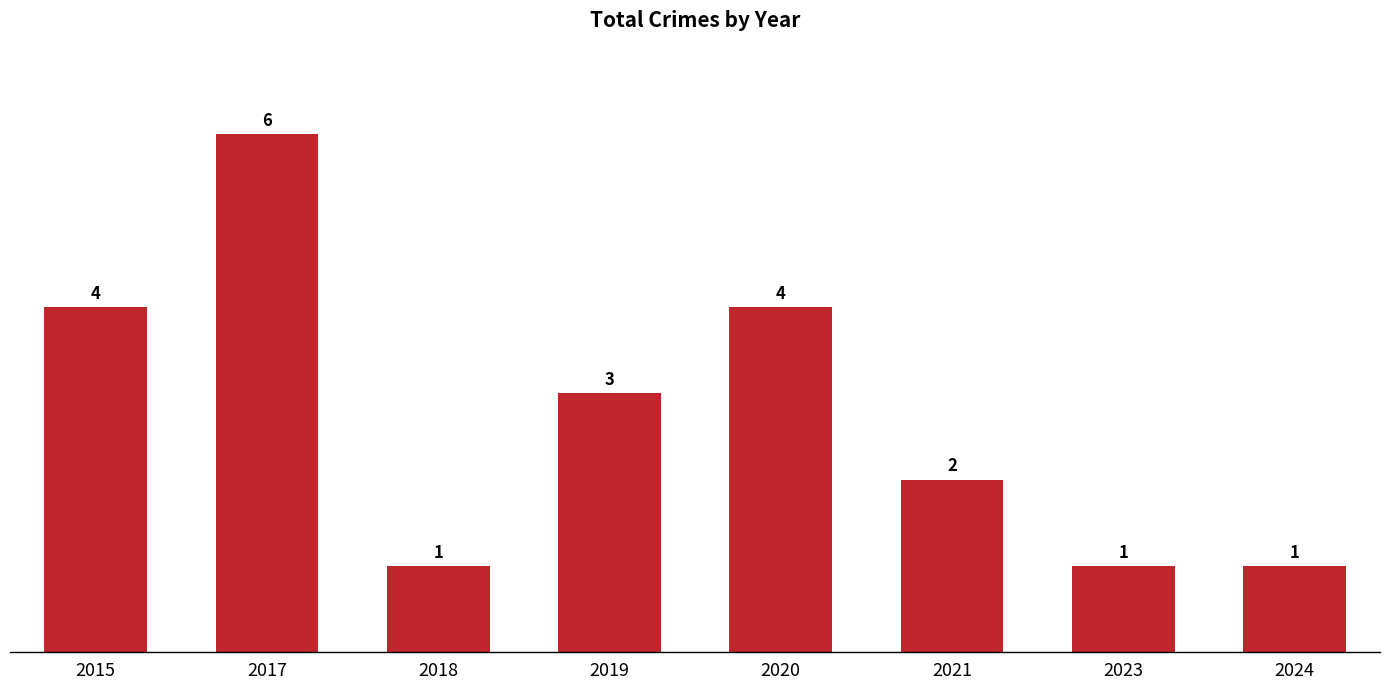

Is it true that the value at 2017 is 3?

False